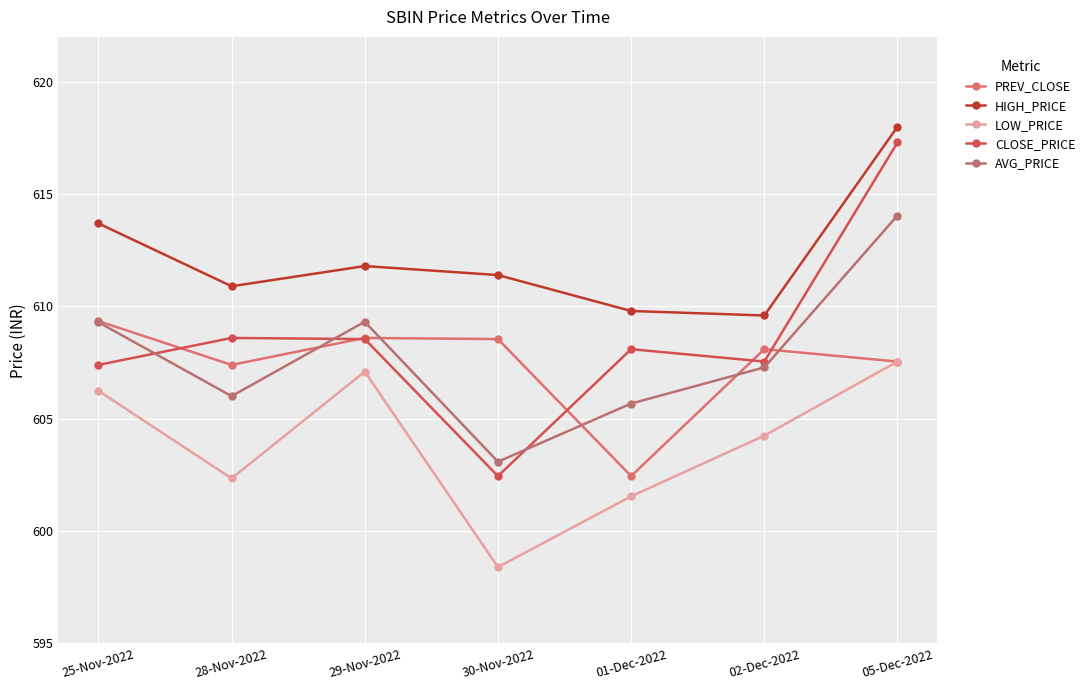

At which label does AVG_PRICE first exceed 607?

25-Nov-2022